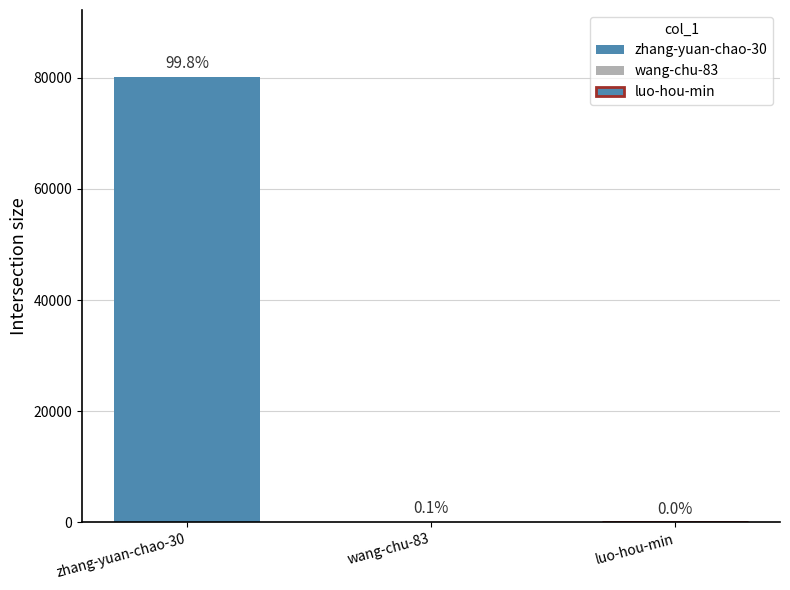

What is the change in value from zhang-yuan-chao-30 to luo-hou-min?

-80144